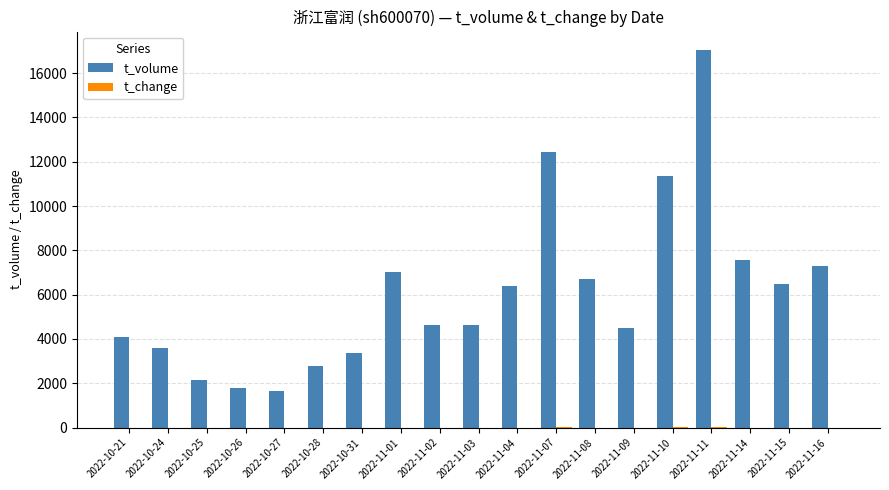

At which category is the sum across all series the highest?

2022-11-11